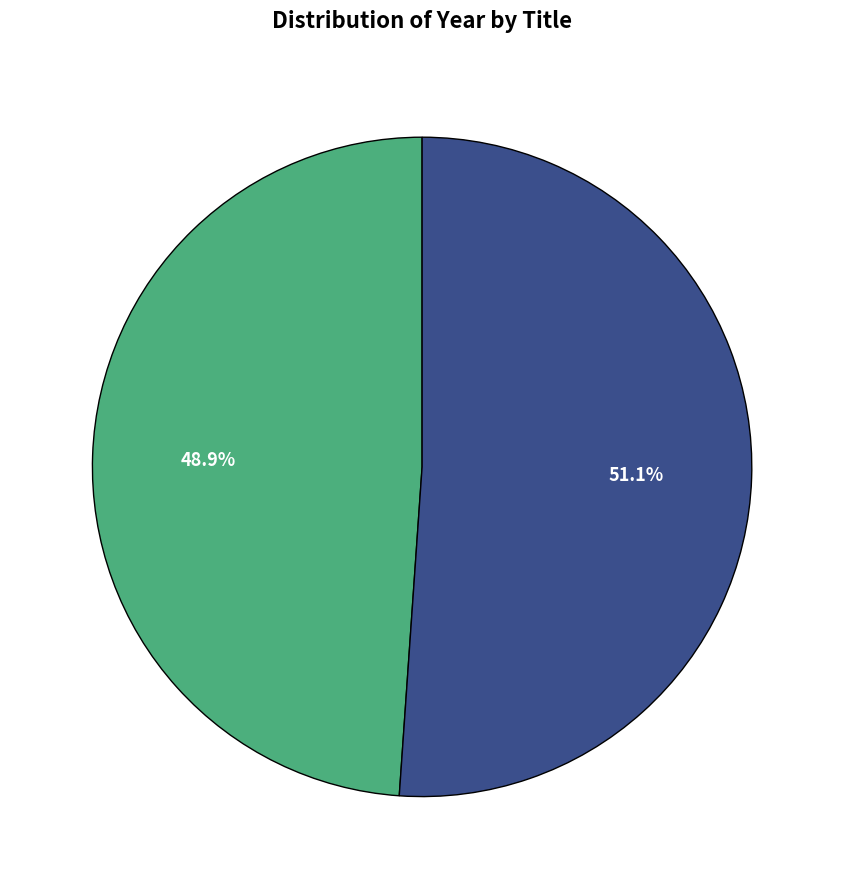

Is there a majority slice in this chart?

Yes